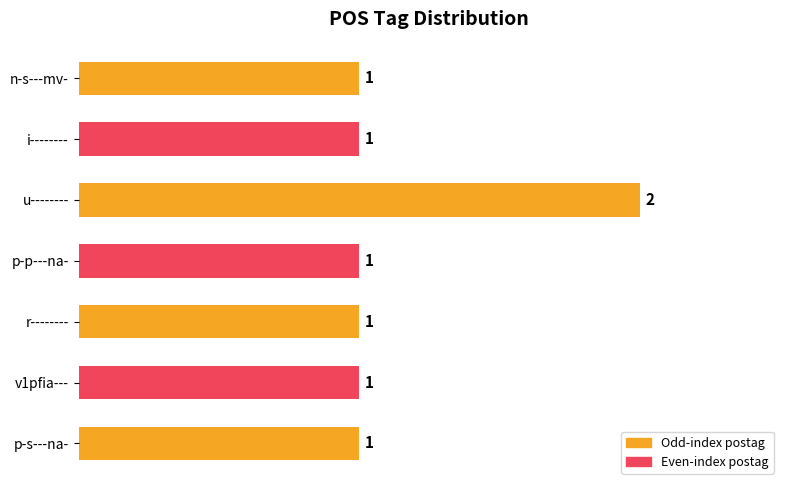

What is the change in value from r-------- to u--------?

+1